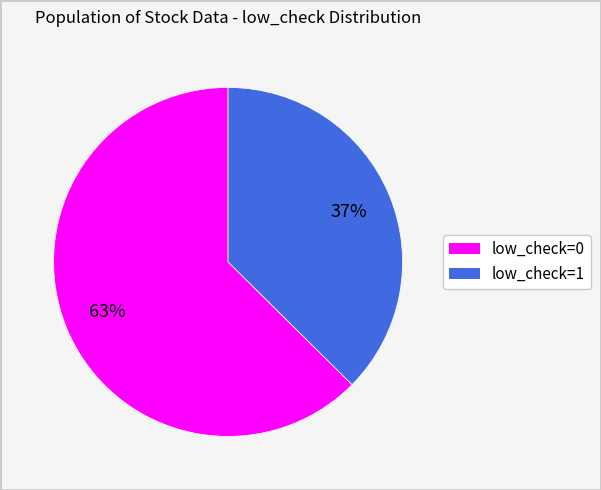

Do low_check=1 and low_check=0 together represent more than half of the pie?

Yes